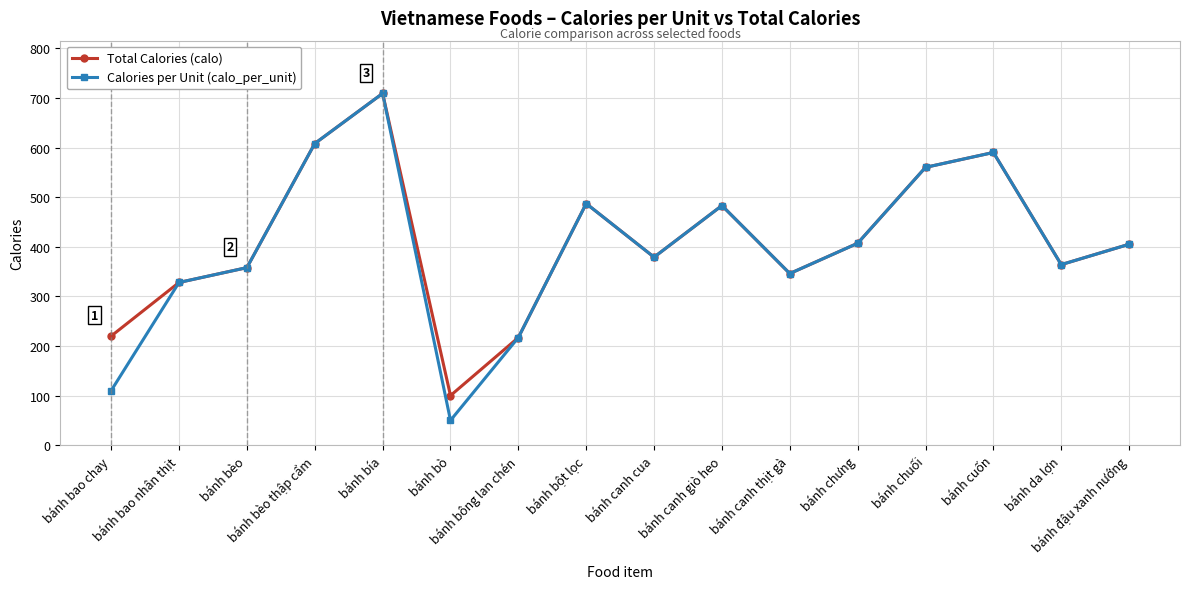

How many interior local peaks does the Total Calories (calo) series have?

4